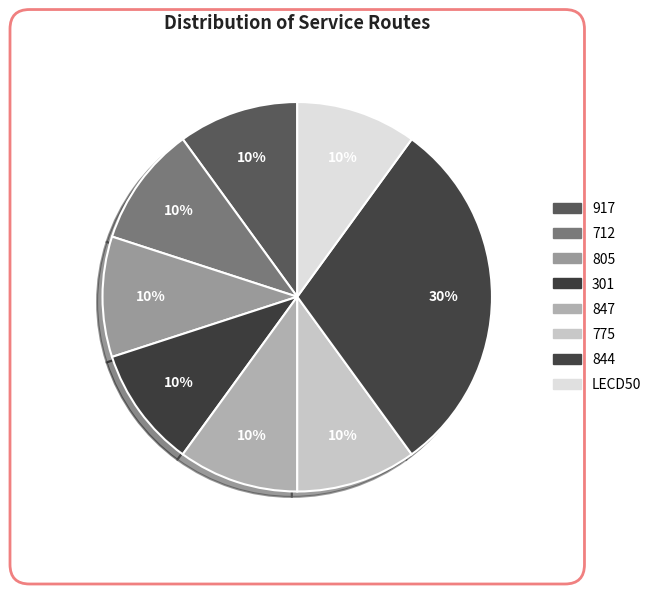

What portion of the pie excludes 847?

90.0%